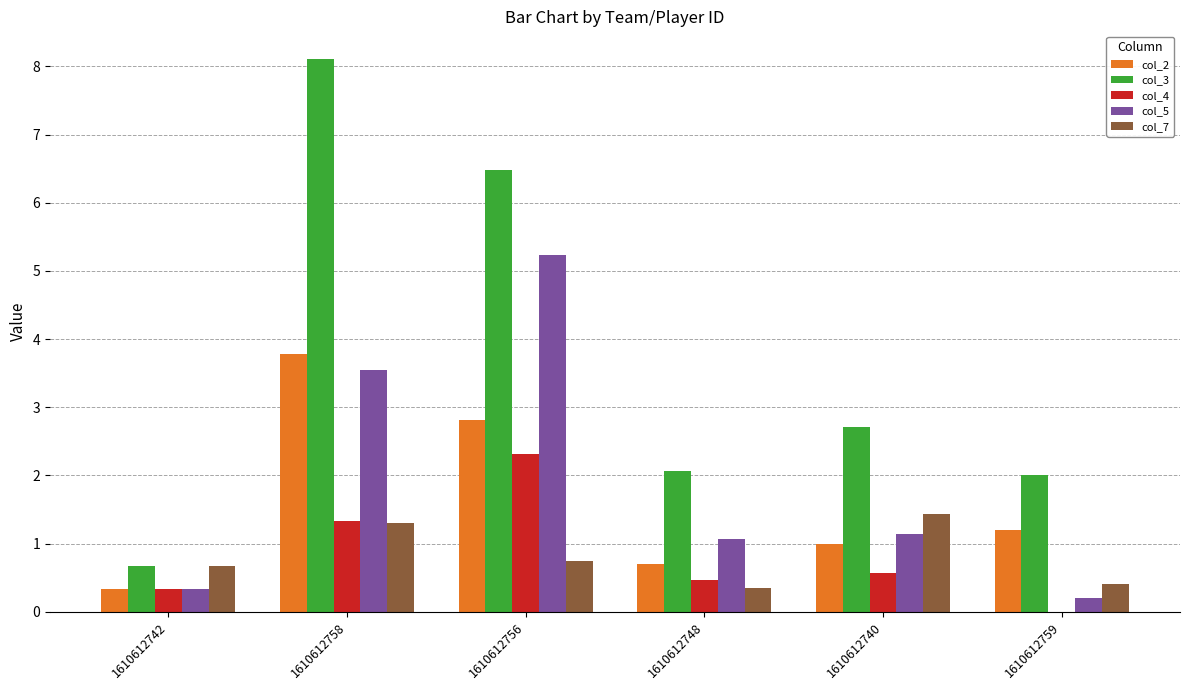

Reading left to right, transcribe all the data shown in this chart.

col_2: 1610612742=0.3	1610612758=3.8	1610612756=2.8	1610612748=0.7	1610612740=1.0	1610612759=1.2
col_3: 1610612742=0.7	1610612758=8.1	1610612756=6.5	1610612748=2.1	1610612740=2.7	1610612759=2.0
col_4: 1610612742=0.3	1610612758=1.3	1610612756=2.3	1610612748=0.5	1610612740=0.6	1610612759=0.0
col_5: 1610612742=0.3	1610612758=3.5	1610612756=5.2	1610612748=1.1	1610612740=1.1	1610612759=0.2
col_7: 1610612742=0.7	1610612758=1.3	1610612756=0.7	1610612748=0.4	1610612740=1.4	1610612759=0.4